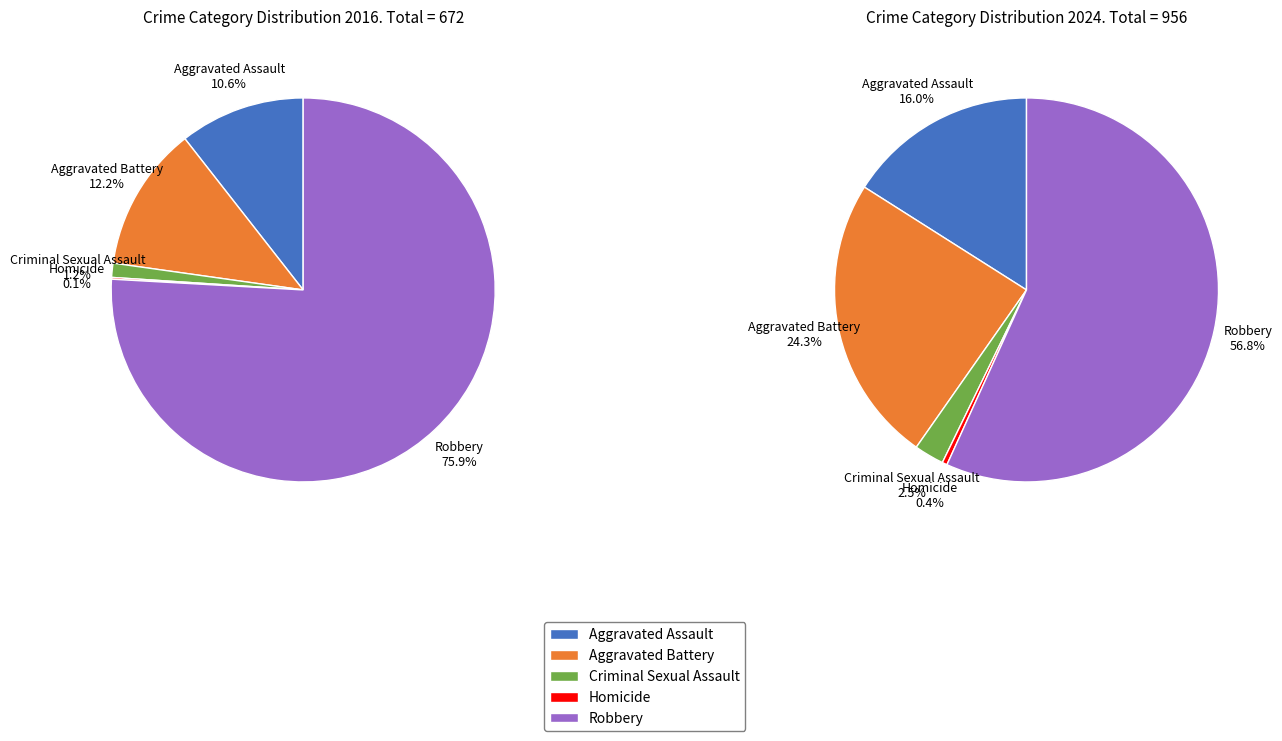

Is it true that values_2024 is 12% of the pie?

True